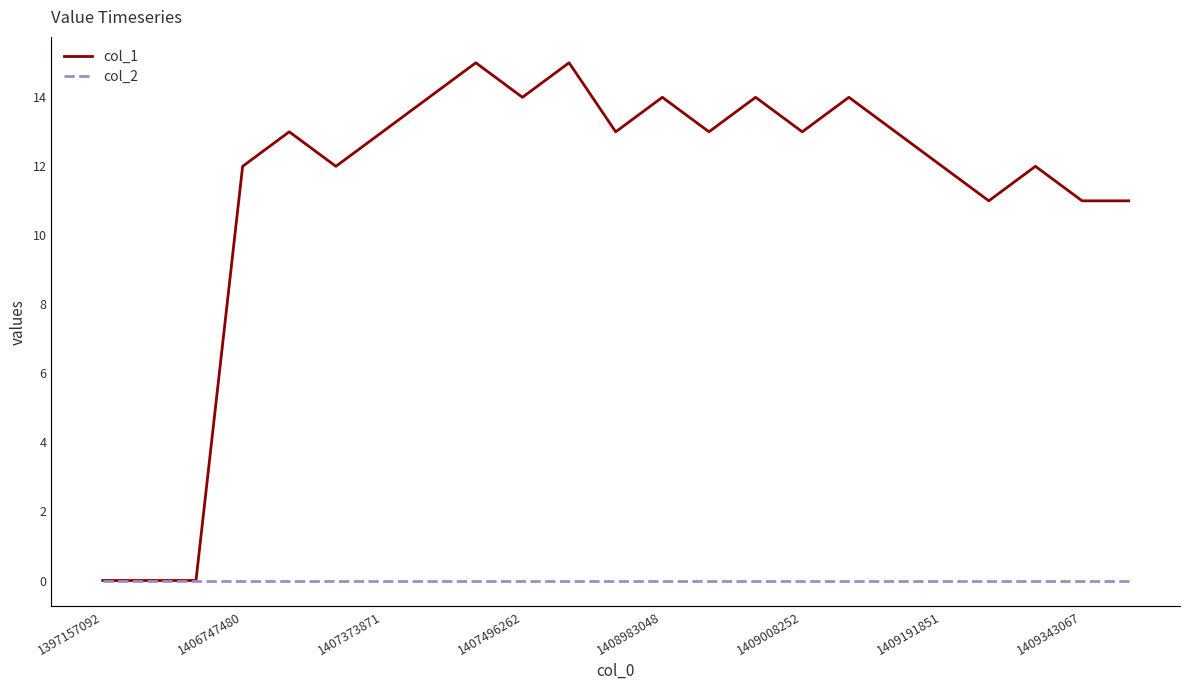

What is the maximum value shown in the chart?

15